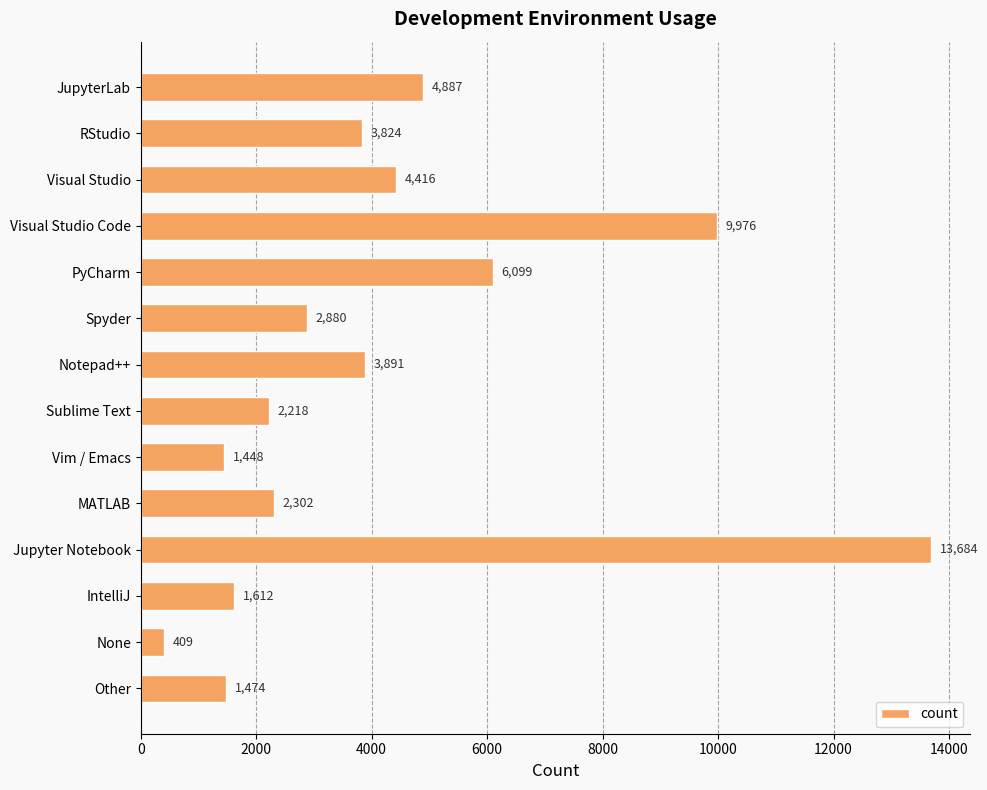

What is the label of the 3rd bar from the top?

Visual Studio